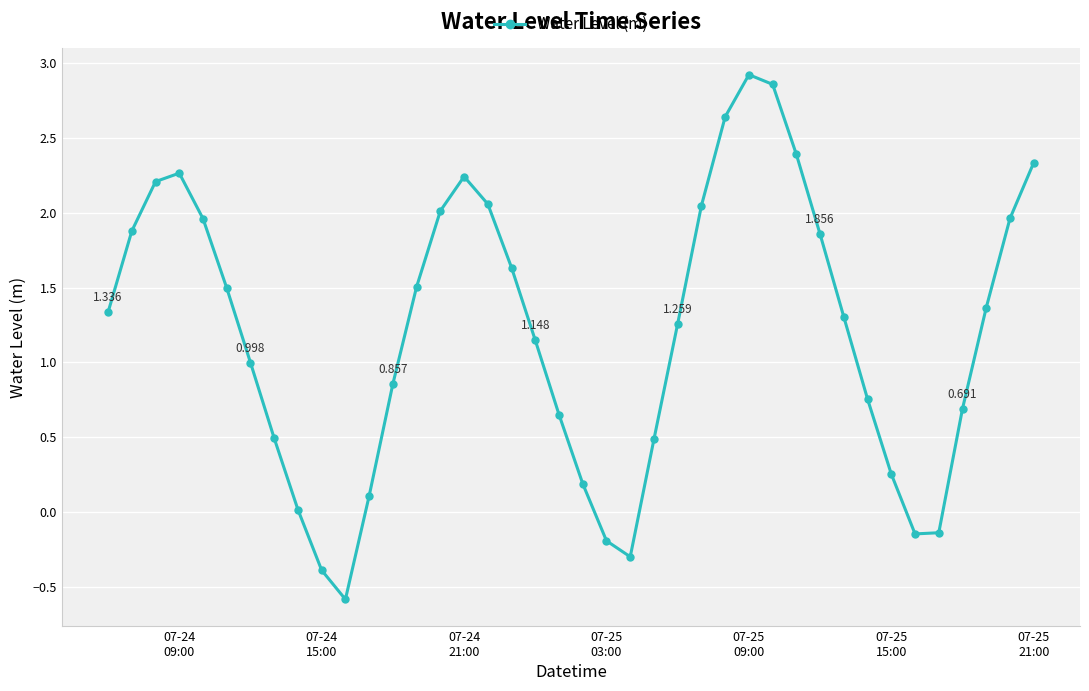

True or false: there are more than 1 points higher than both neighbors.

True